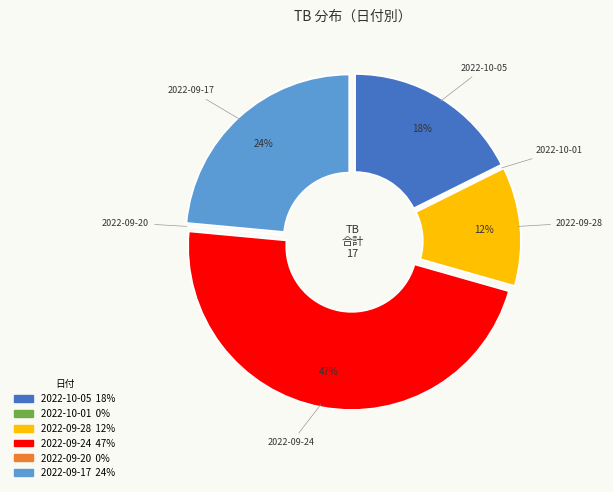

True or false: 2022-09-24 accounts for 47% of the total.

True